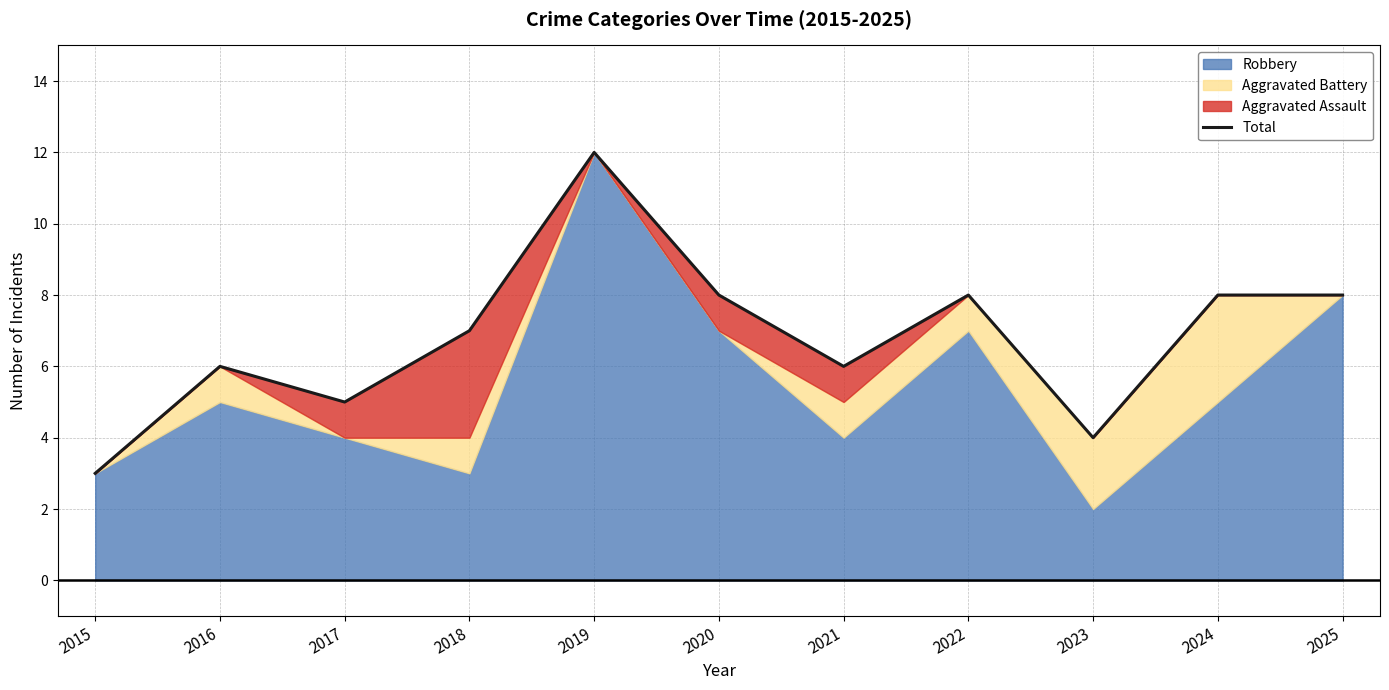

At which label does the data first exceed 7?

2019